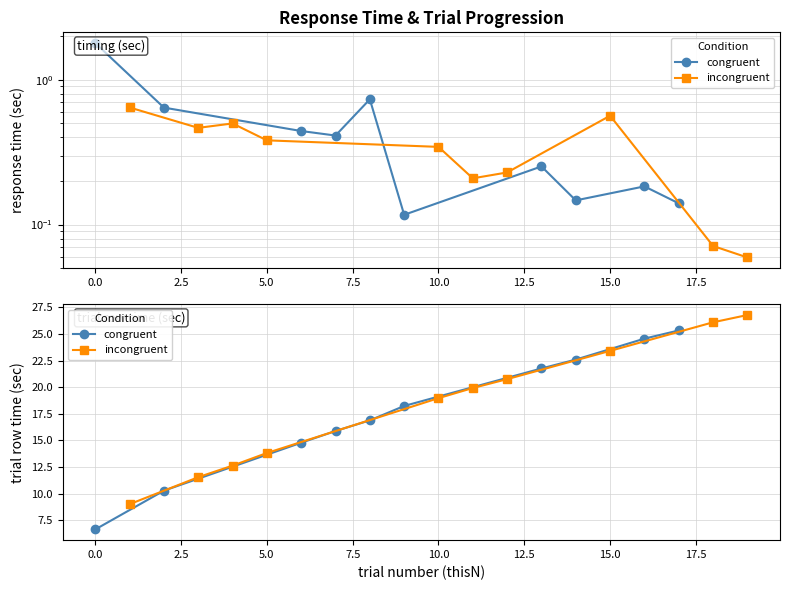

Does the chart have visible grid lines?

Yes